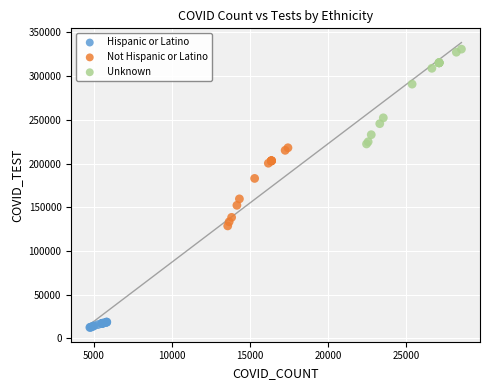

Which series has the largest Y range (max minus min)?

Unknown